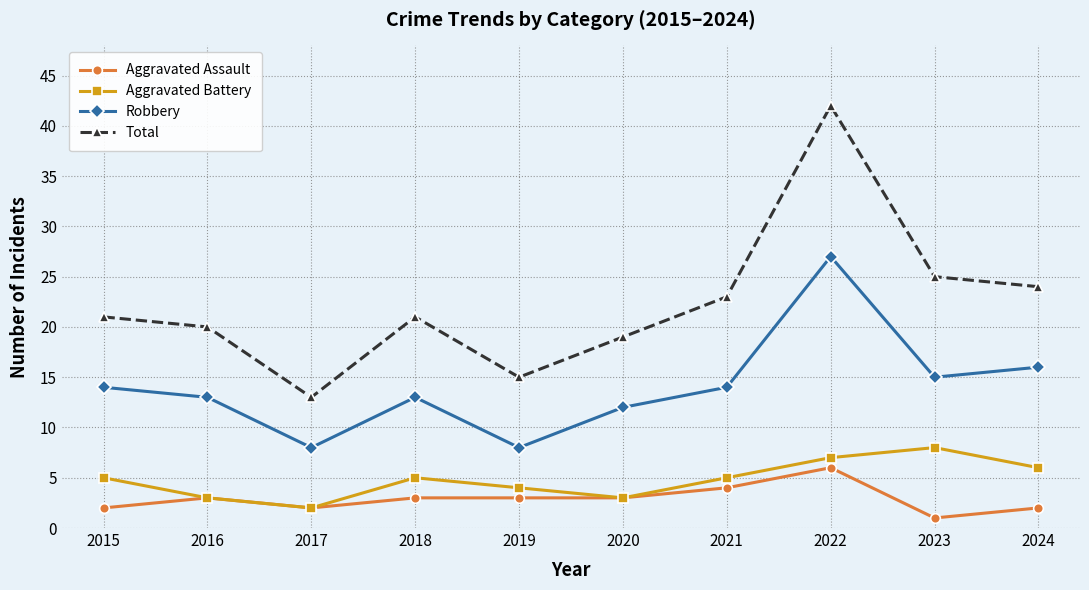

The Total series shows 10 at 2024. True or false?

False